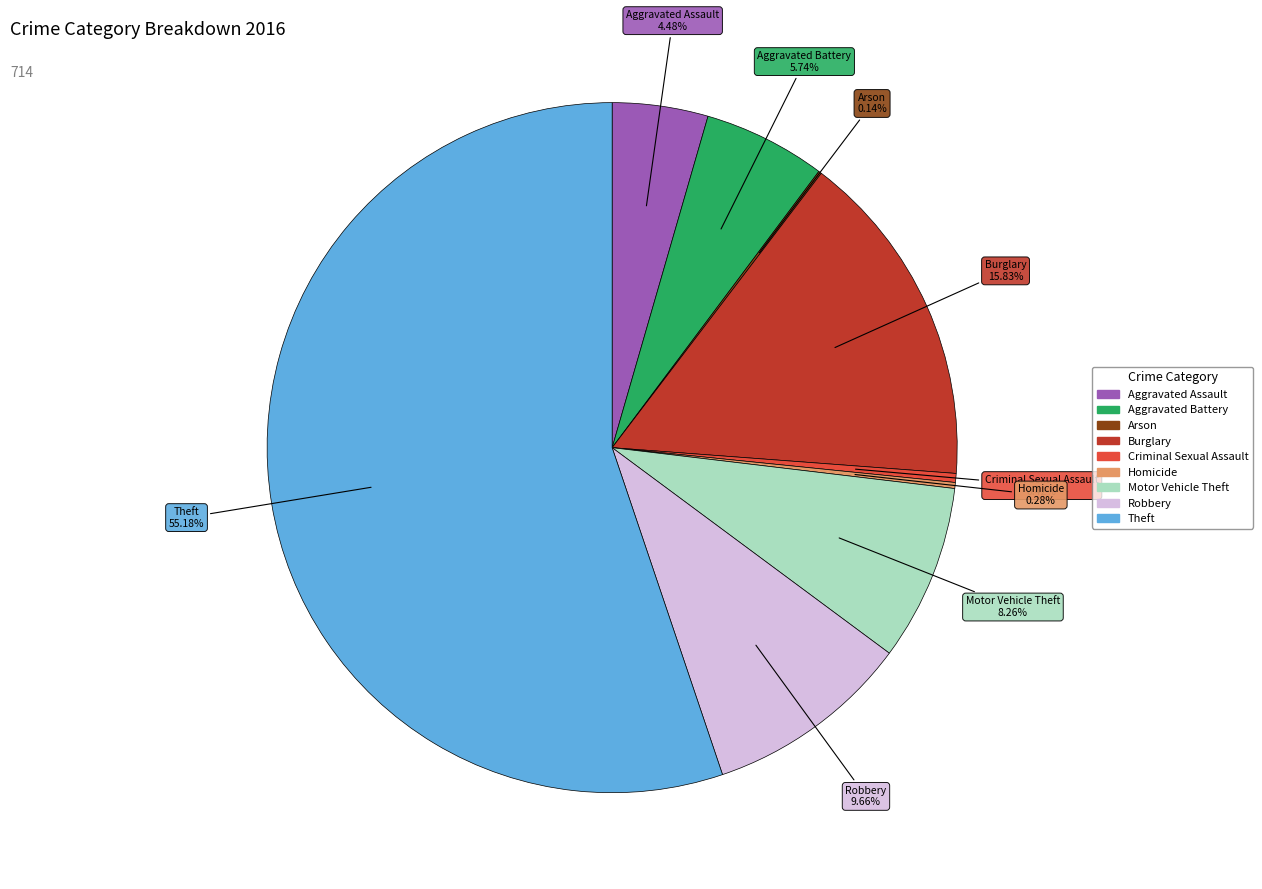

Is there a majority slice in this chart?

Yes